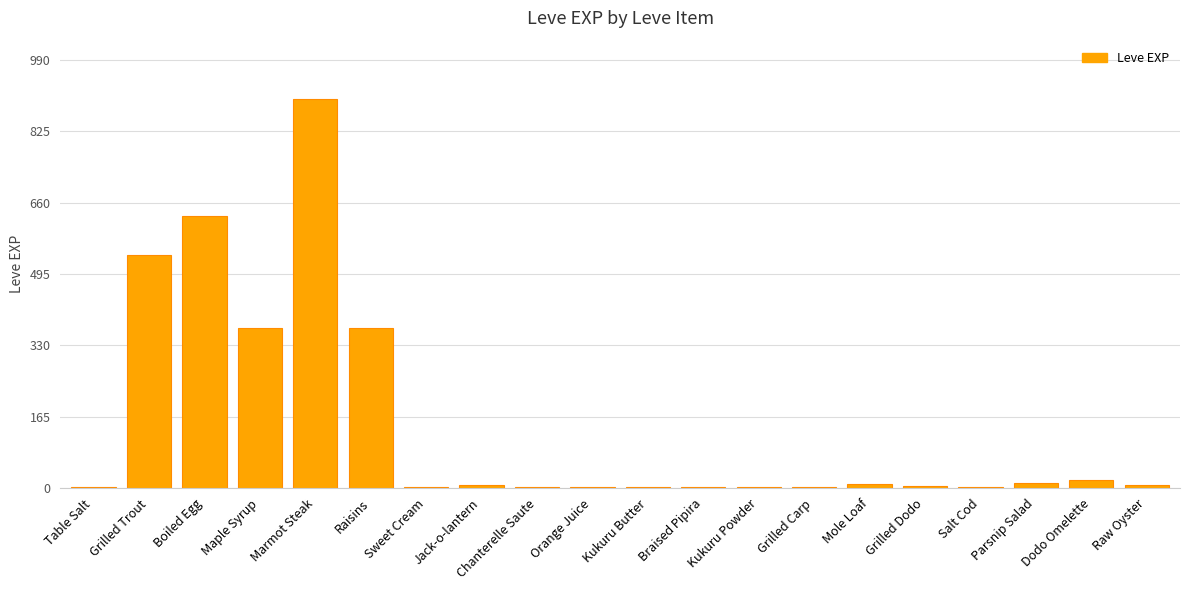

What is the maximum value shown in the chart?

900